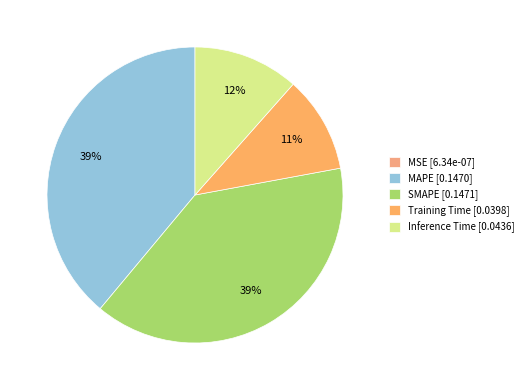

How many segments does this pie chart have?

5